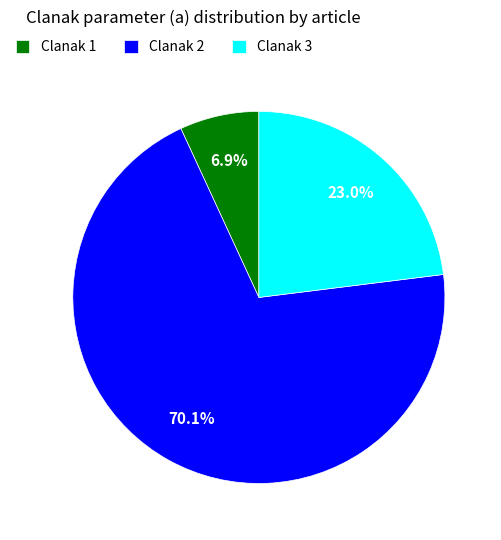

Combined, what portion of the pie is Clanak 1 and Clanak 3?

29.9%